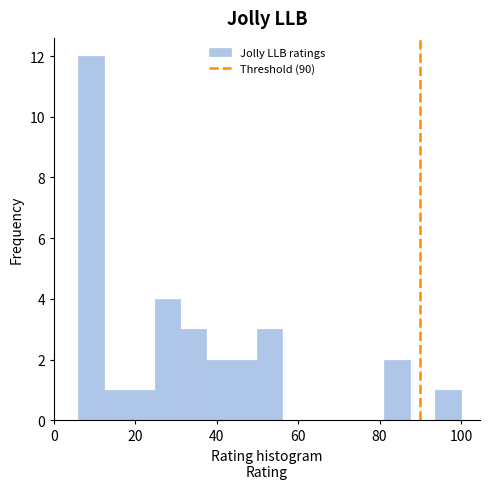

Read against the x-axis, roughly where is the centre of the tallest bar?

10